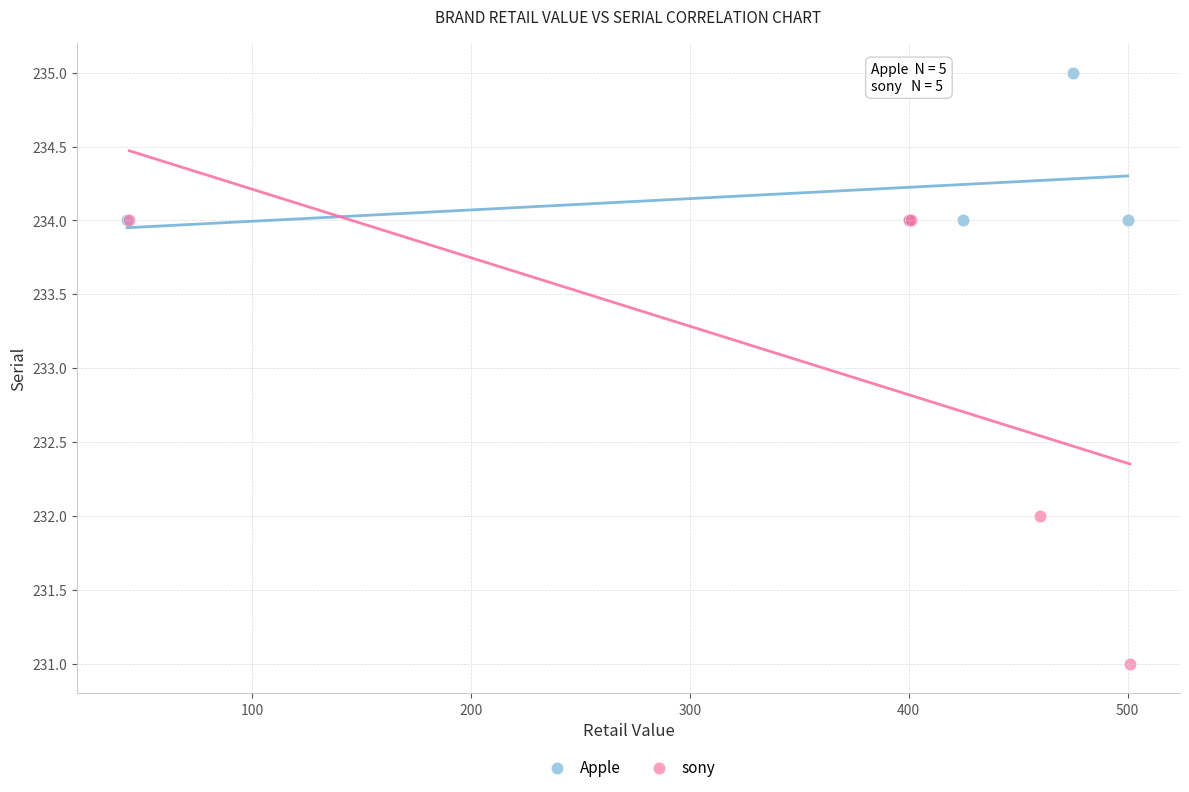

Which series has the largest Y range (max minus min)?

sony